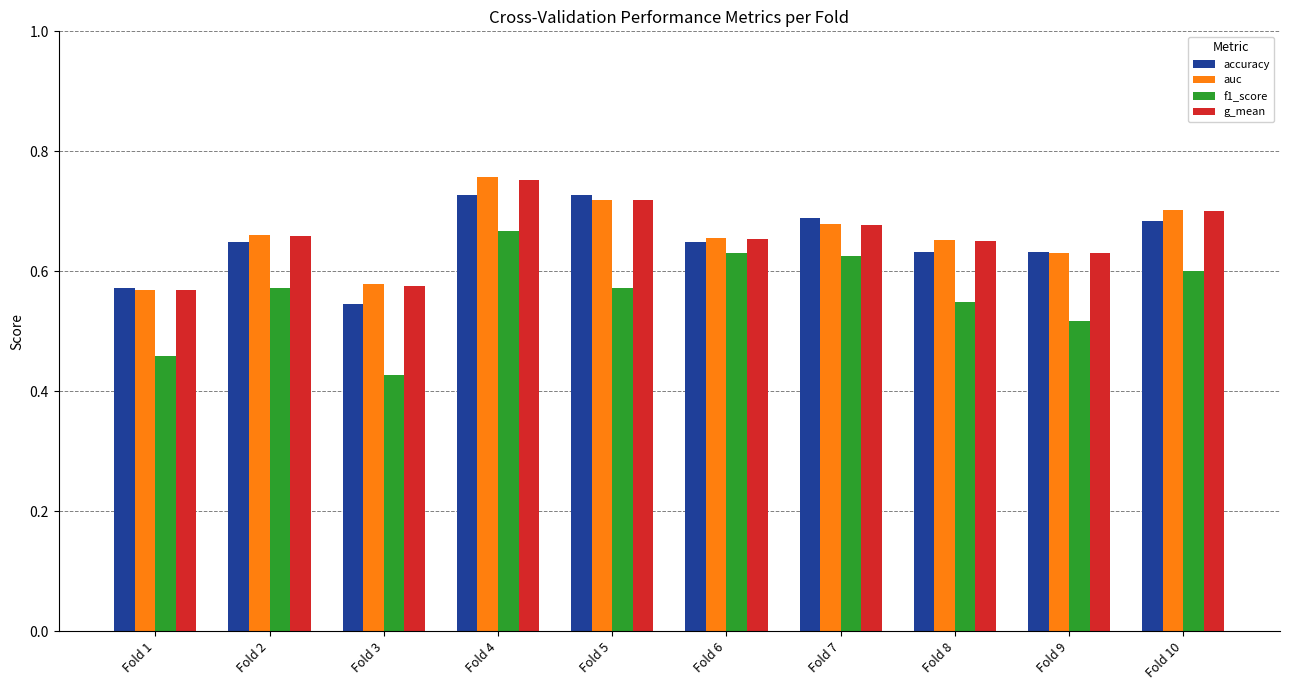

How many data points does each series have?

10